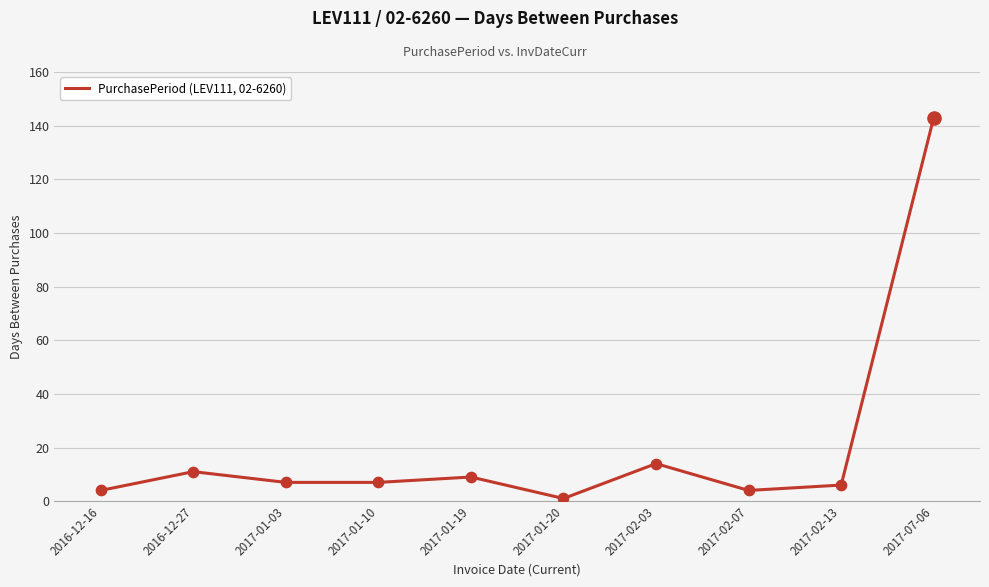

What is the ratio of the value at 2017-01-03 to the value at 2016-12-27?

0.6